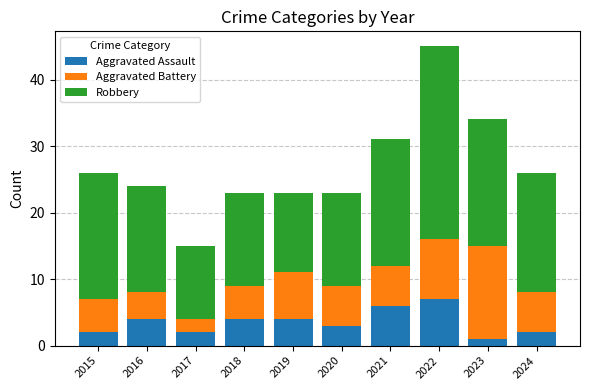

What is the average value of the Aggravated Assault series?

4